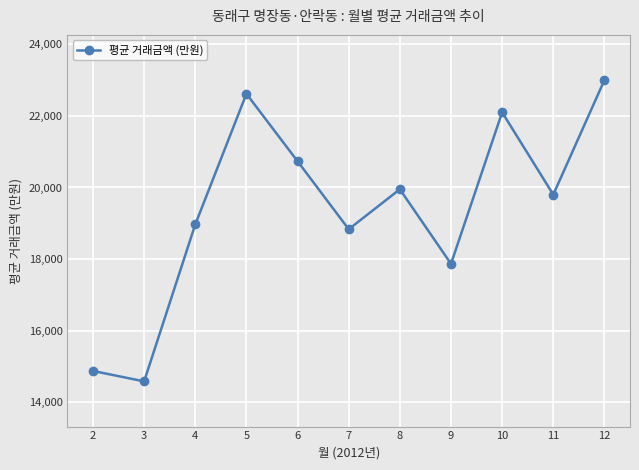

Reading right to left, extract all data points from this chart.

23000	19800	22100	17867	19950	18833	20733	22617	18967	14583	14875